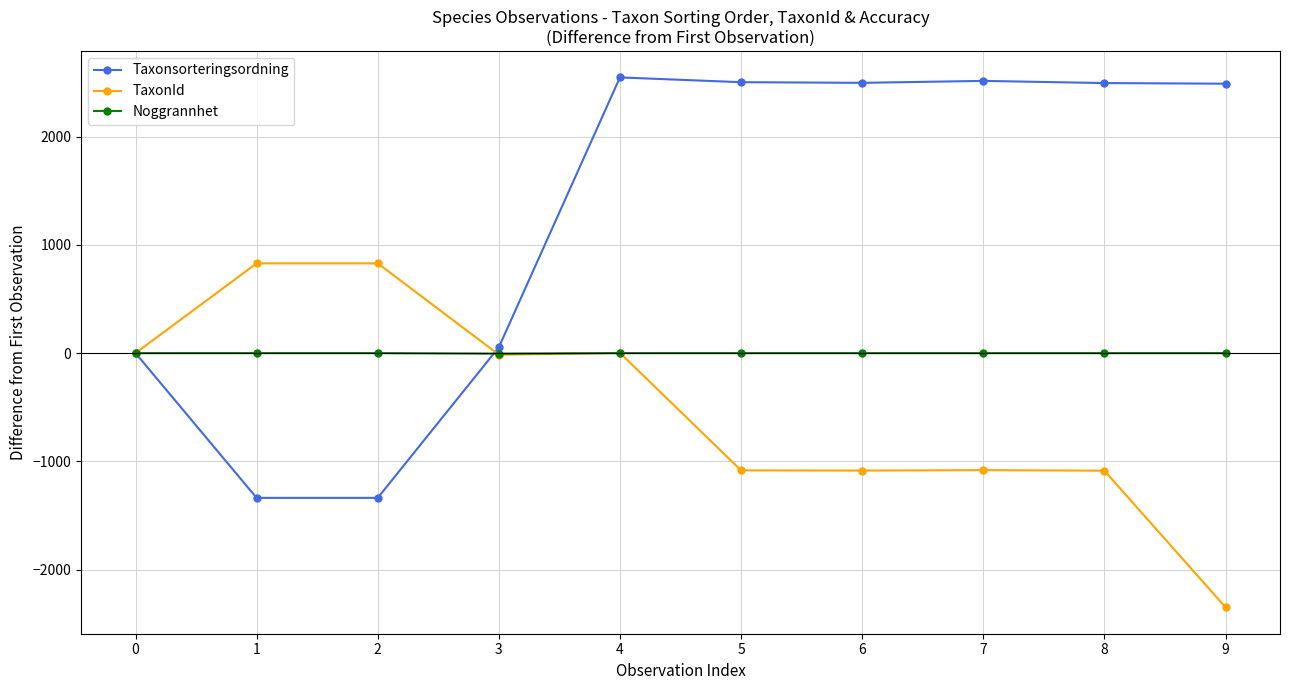

Between 0 and 6, which series saw the biggest shift?

Taxonsorteringsordning